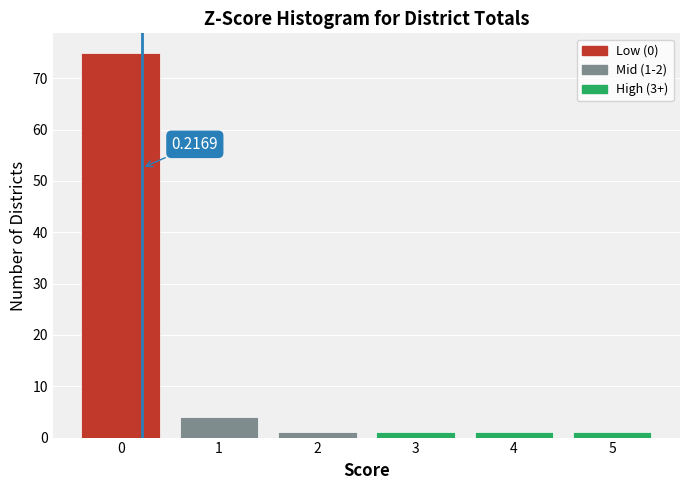

Which range on the x-axis has the tallest bar?

-0.5 to 0.5